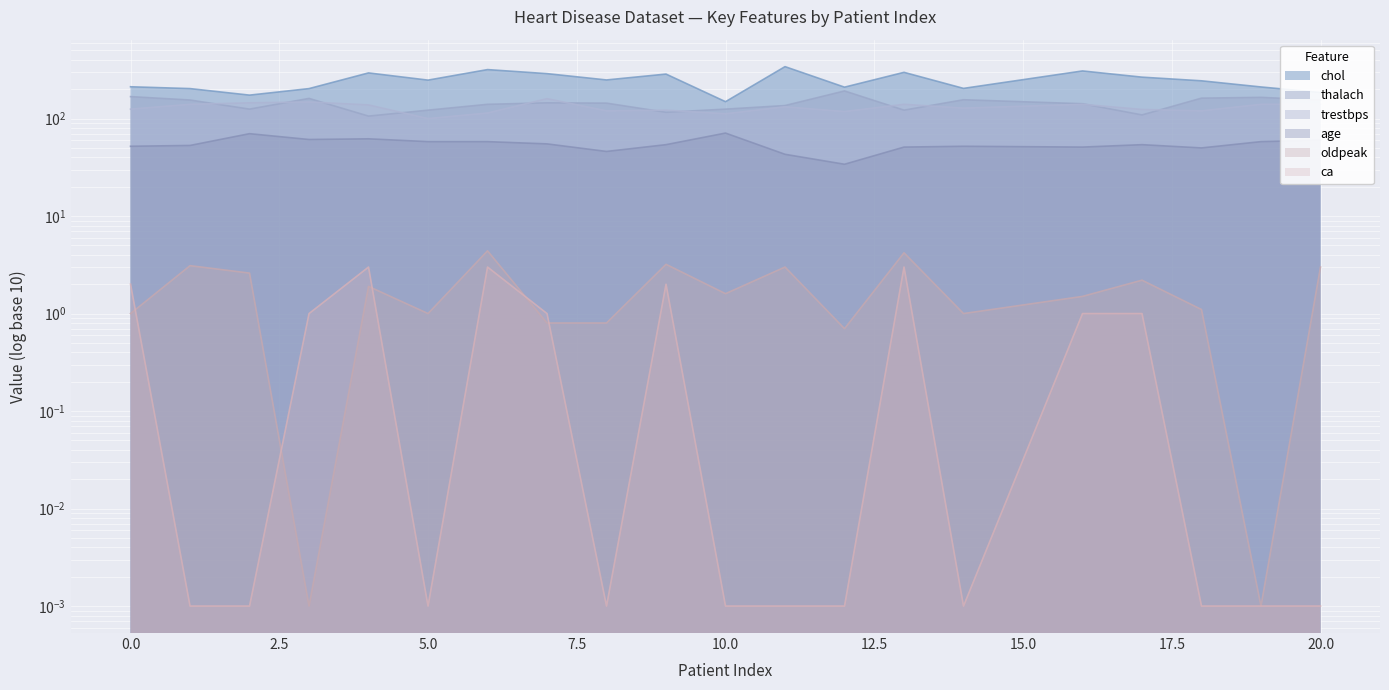

Between 1 and 11, which series saw the biggest shift?

chol